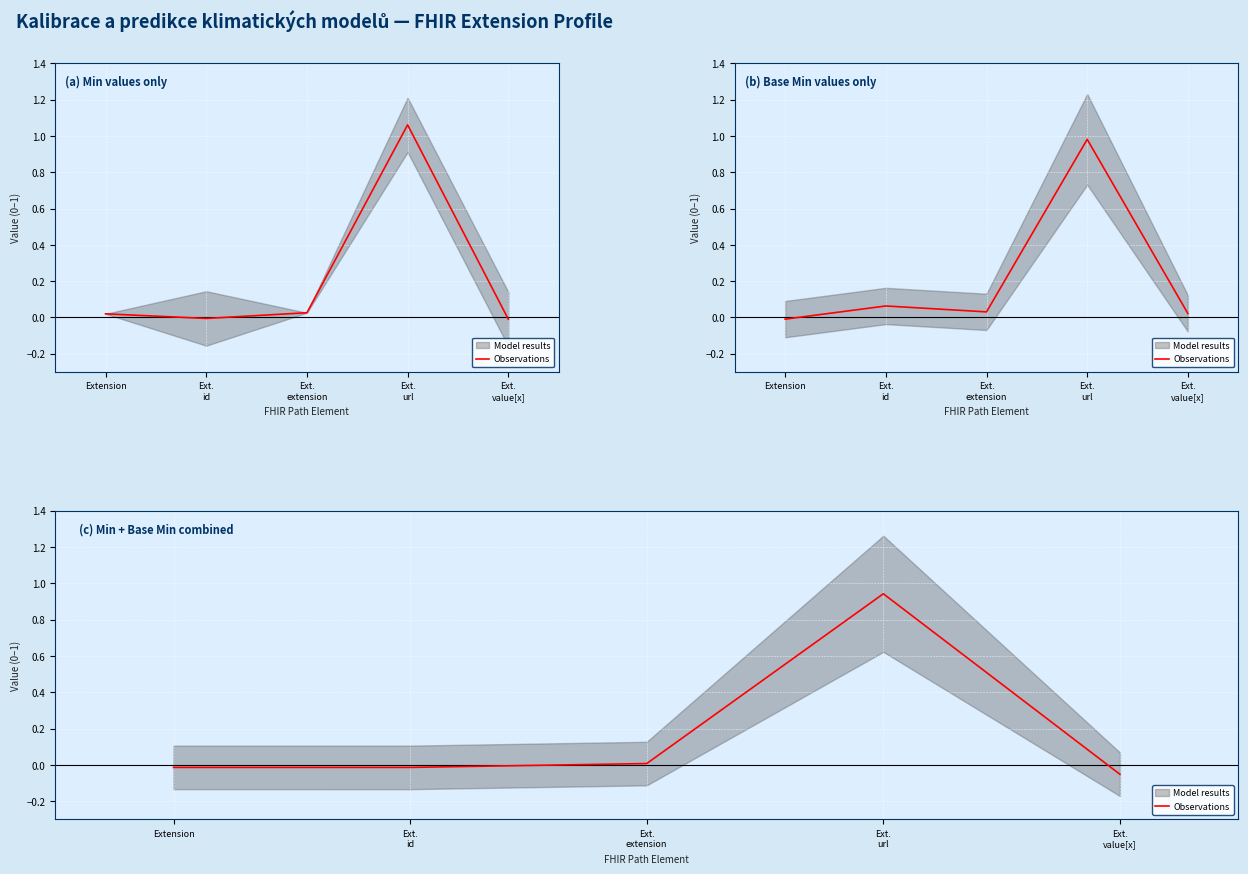

List the labels in order of value, largest first.

Ext.
url, Ext.
extension, Extension, Ext.
id, Ext.
value[x]